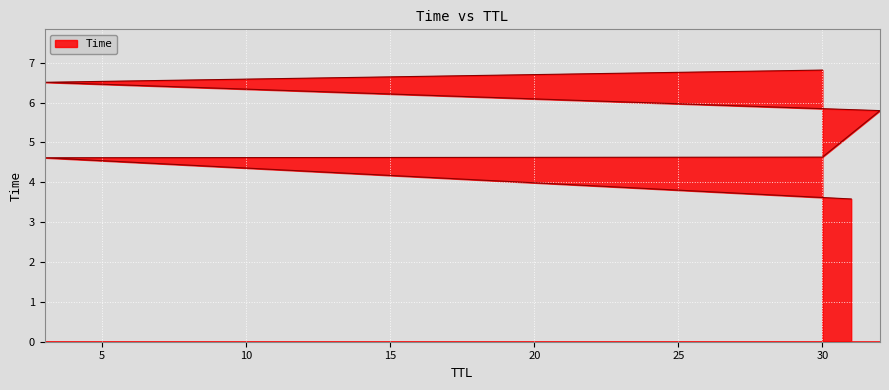

How many lines are shown in the chart?

1